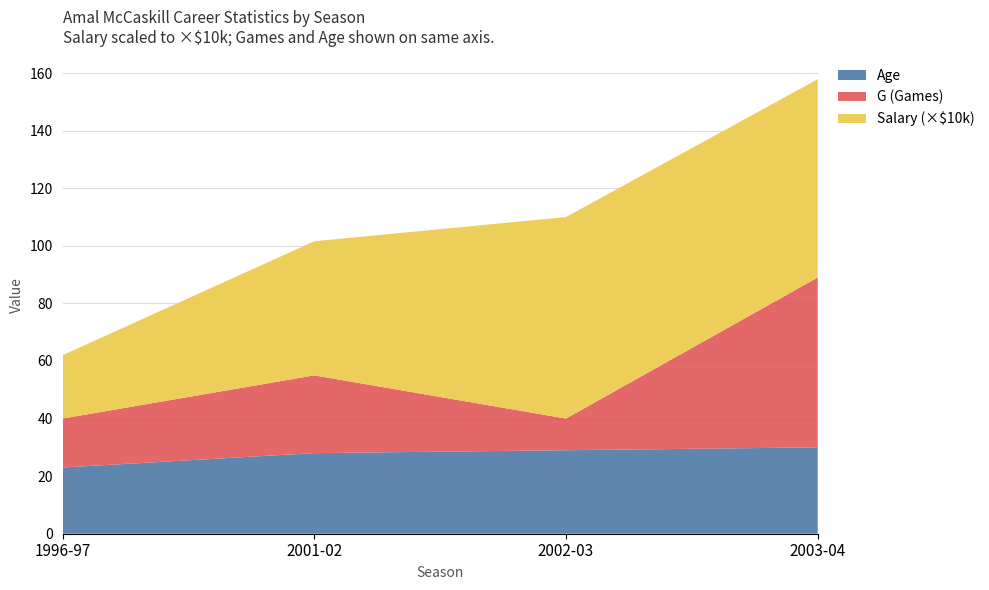

Reading left to right, list all the values displayed in this chart.

Salary: 1996-97=220000	2001-02=465850	2002-03=699935	2003-04=688679
G: 1996-97=17	2001-02=27	2002-03=11	2003-04=59
Age: 1996-97=23	2001-02=28	2002-03=29	2003-04=30